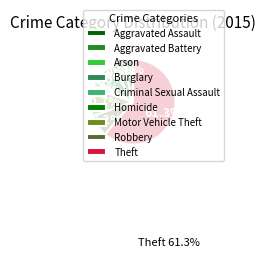

The Burglary slice represents 8% of the pie. True or false?

True